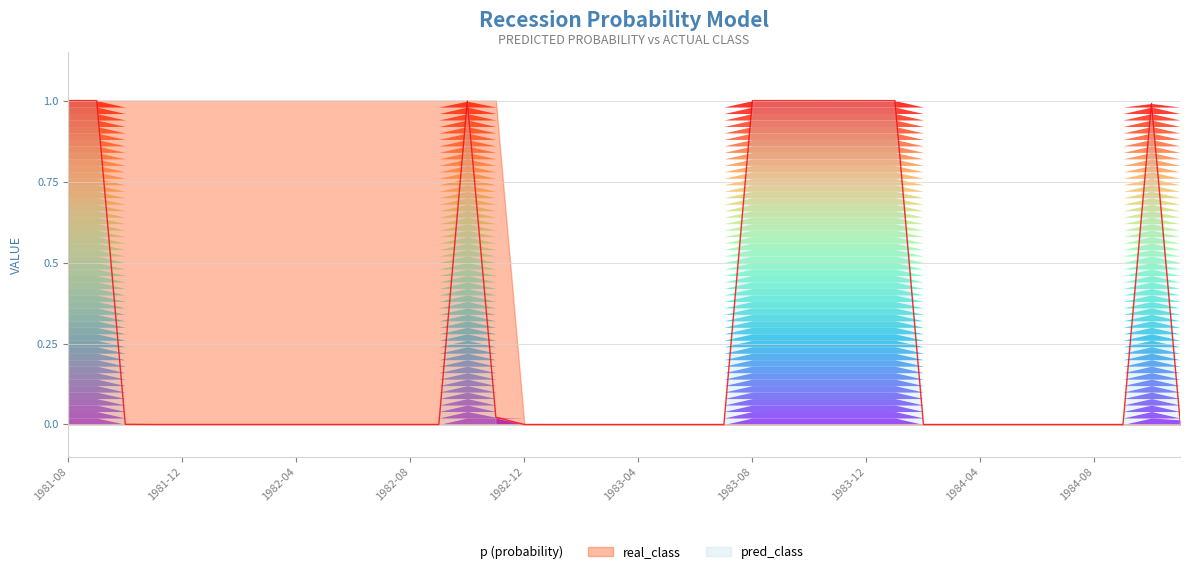

How many distinct data groups are displayed?

3